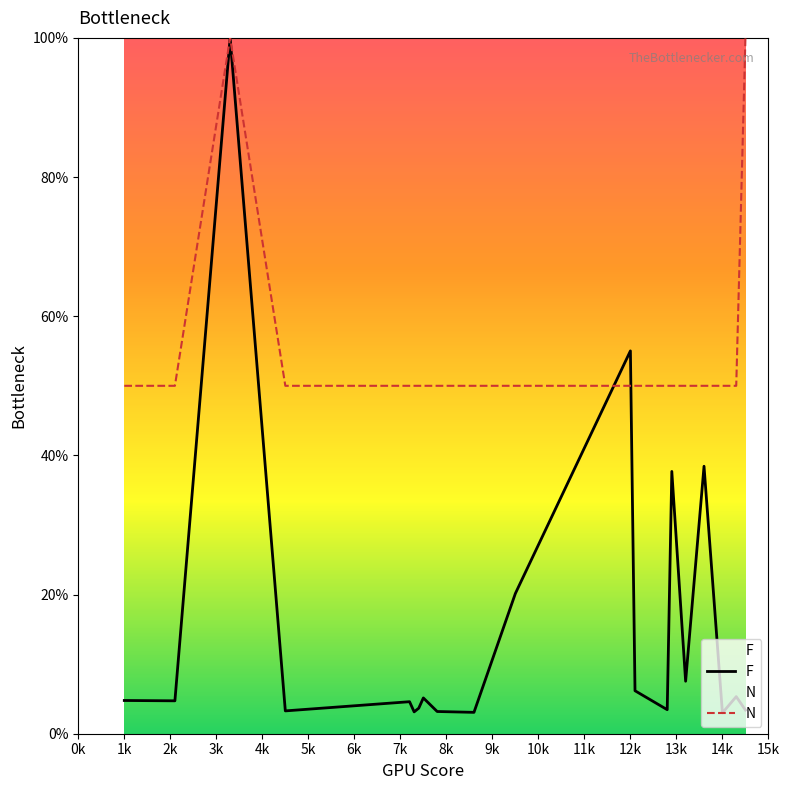

The value of N at 14k is 50.0. True or false?

True